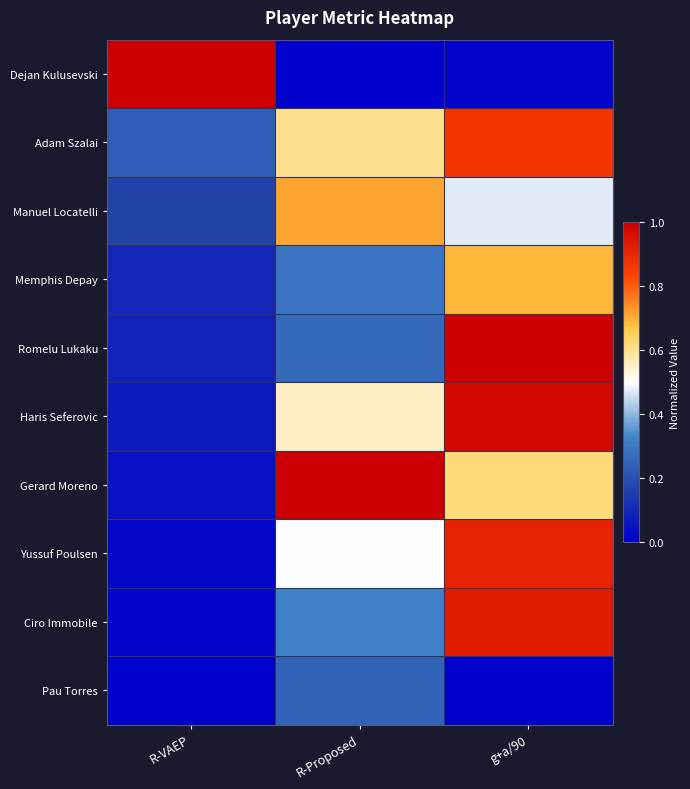

Rank the series by their maximum value, from highest to lowest.

Dejan Kulusevski, Romelu Lukaku, Gerard Moreno, Haris Seferovic, Ciro Immobile, Yussuf Poulsen, Adam Szalai, Manuel Locatelli, Memphis Depay, Pau Torres